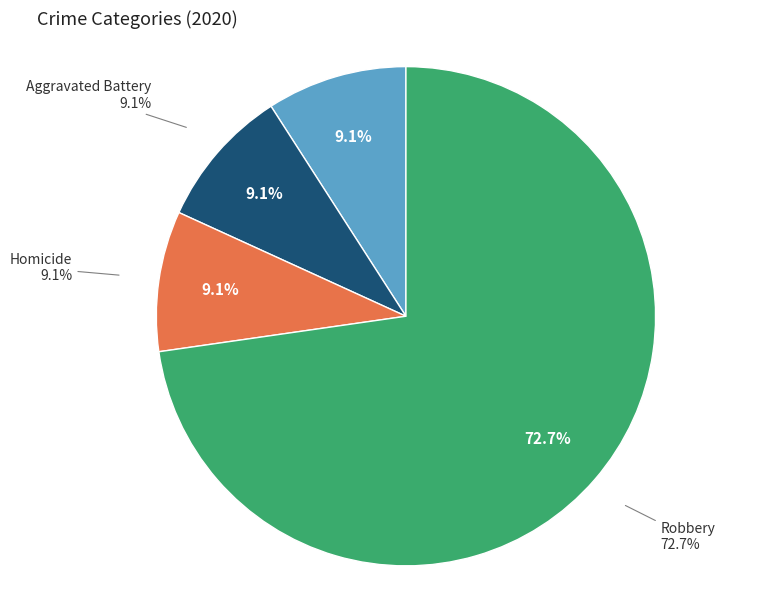

Which has a higher value, Aggravated Battery or Robbery?

Robbery